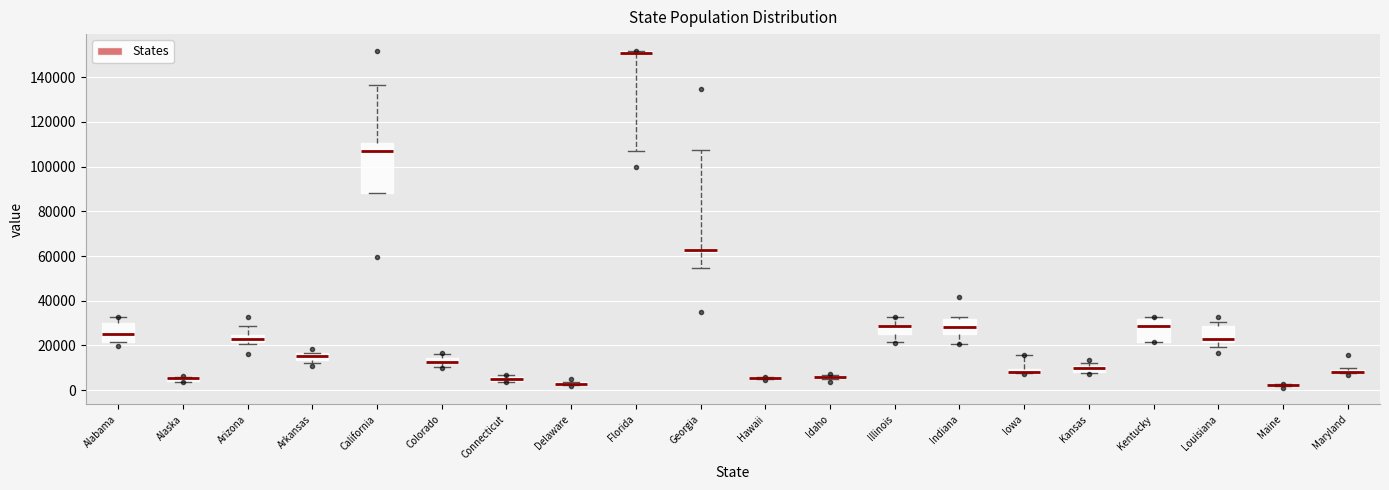

Which box is the tallest, from its lower edge to its upper edge?

California